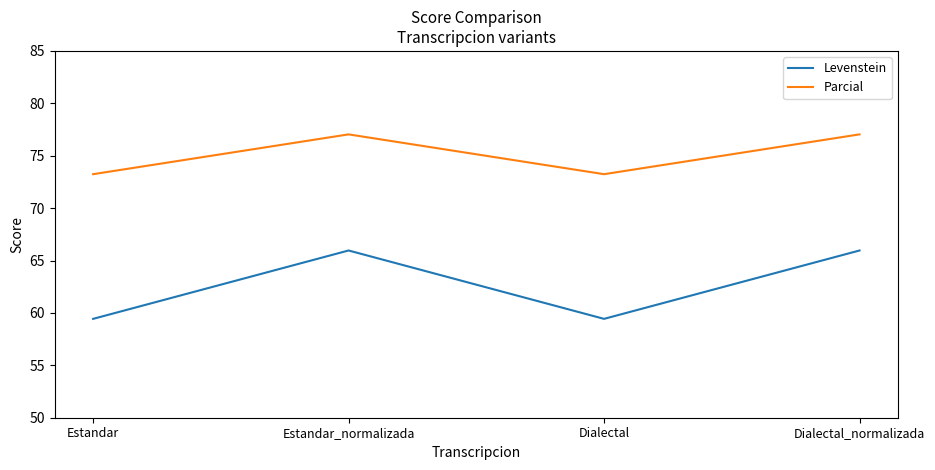

How many lines are shown in the chart?

2